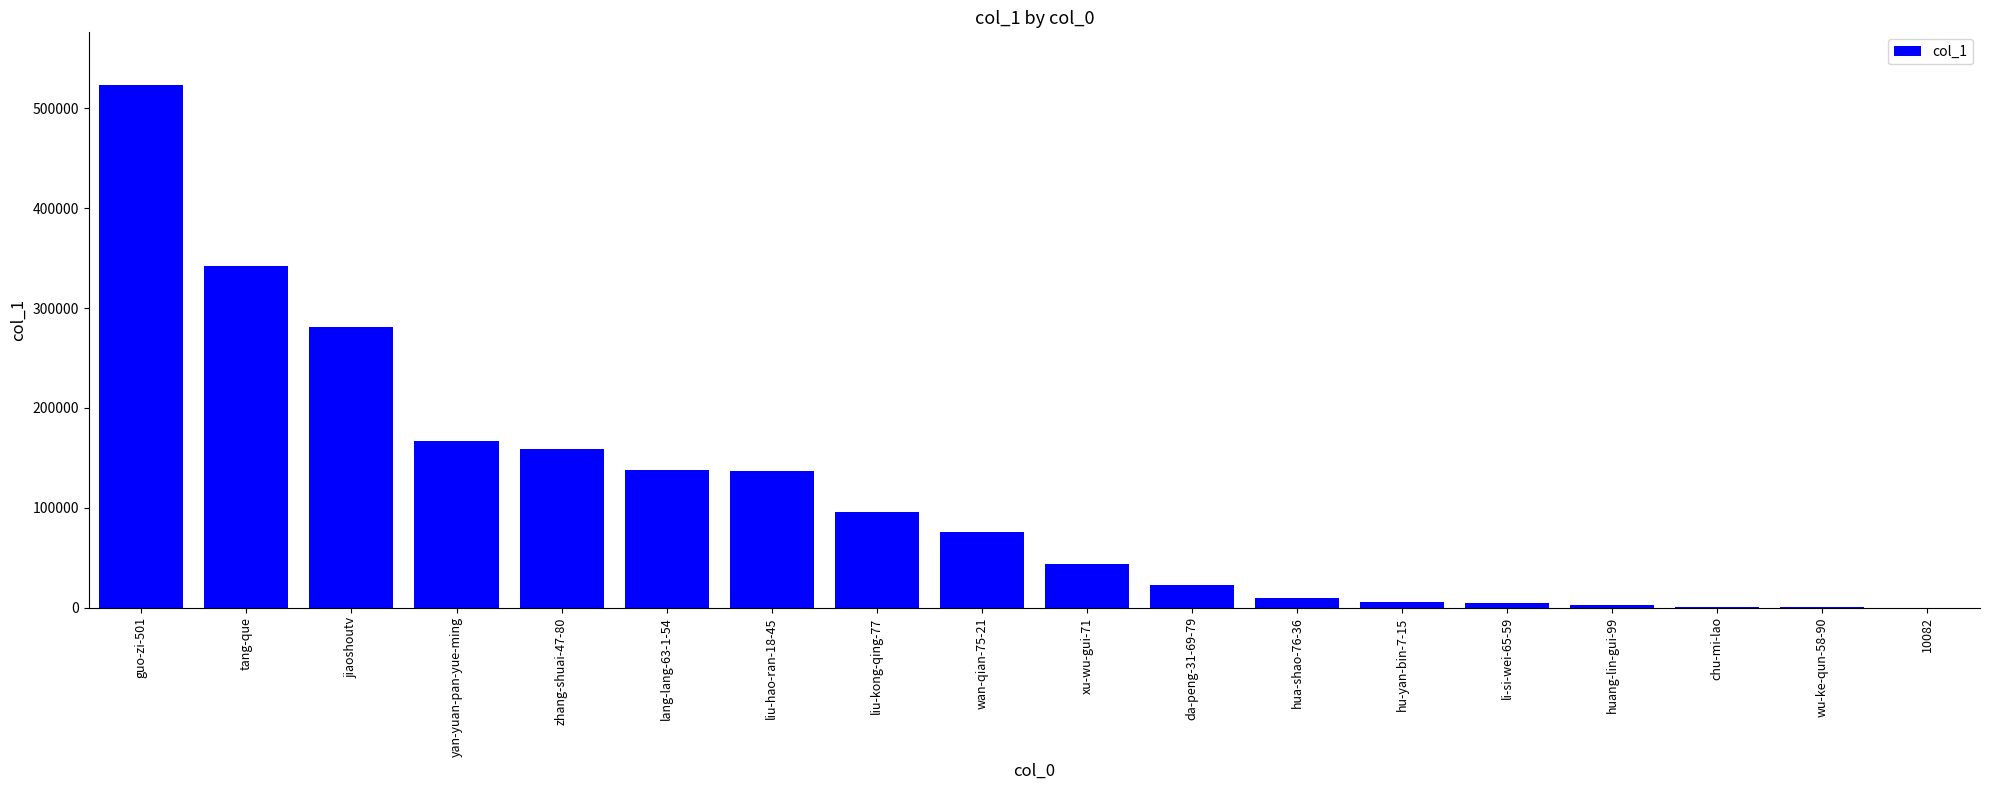

At which label does the data first exceed 75610?

guo-zi-501